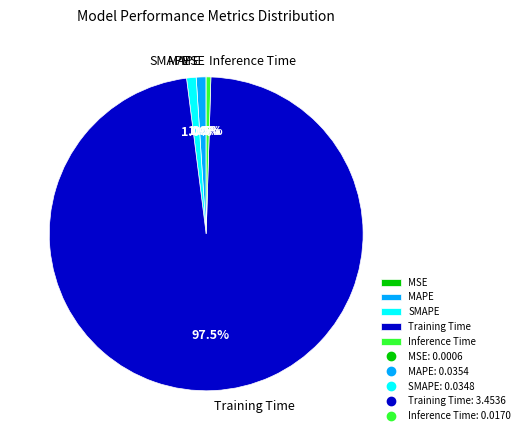

Between MAPE and Inference Time, which is larger?

MAPE